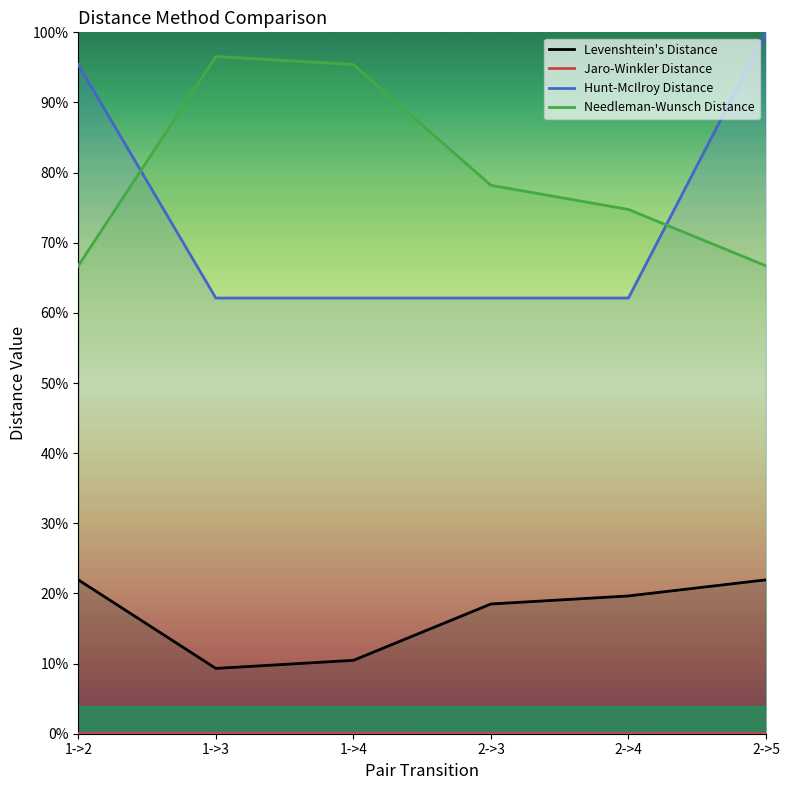

True or false: Hunt-McIlroy Distance and Jaro-Winkler Distance cross at least once.

False